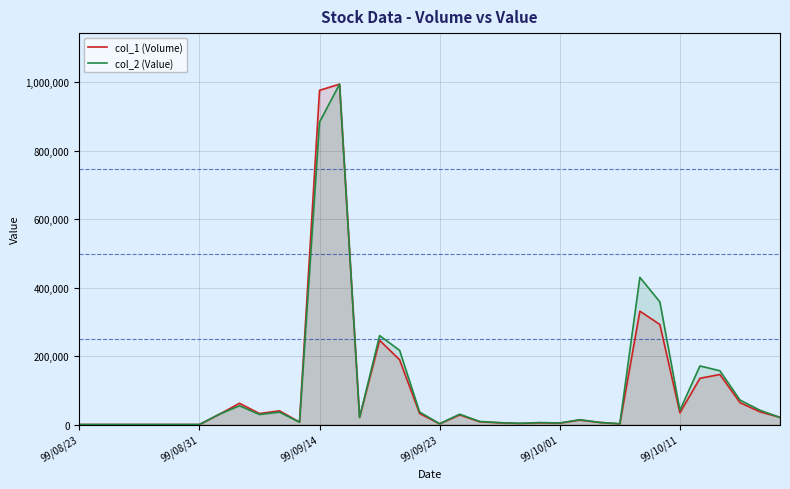

What is the label of the 11th point from the left?

10